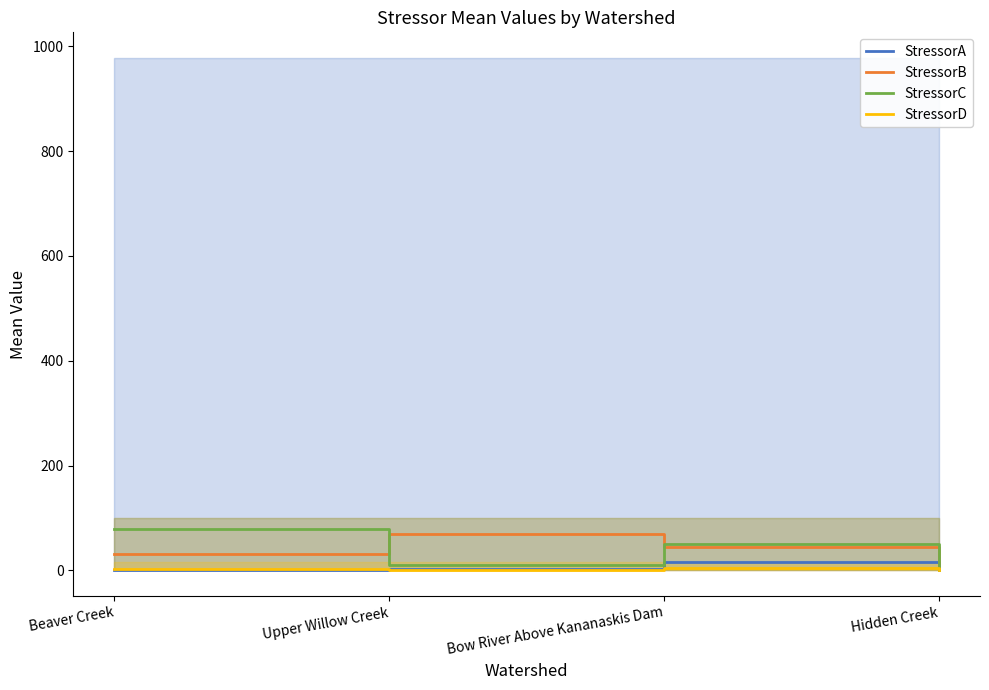

At which label does StressorB reach its minimum?

Hidden Creek